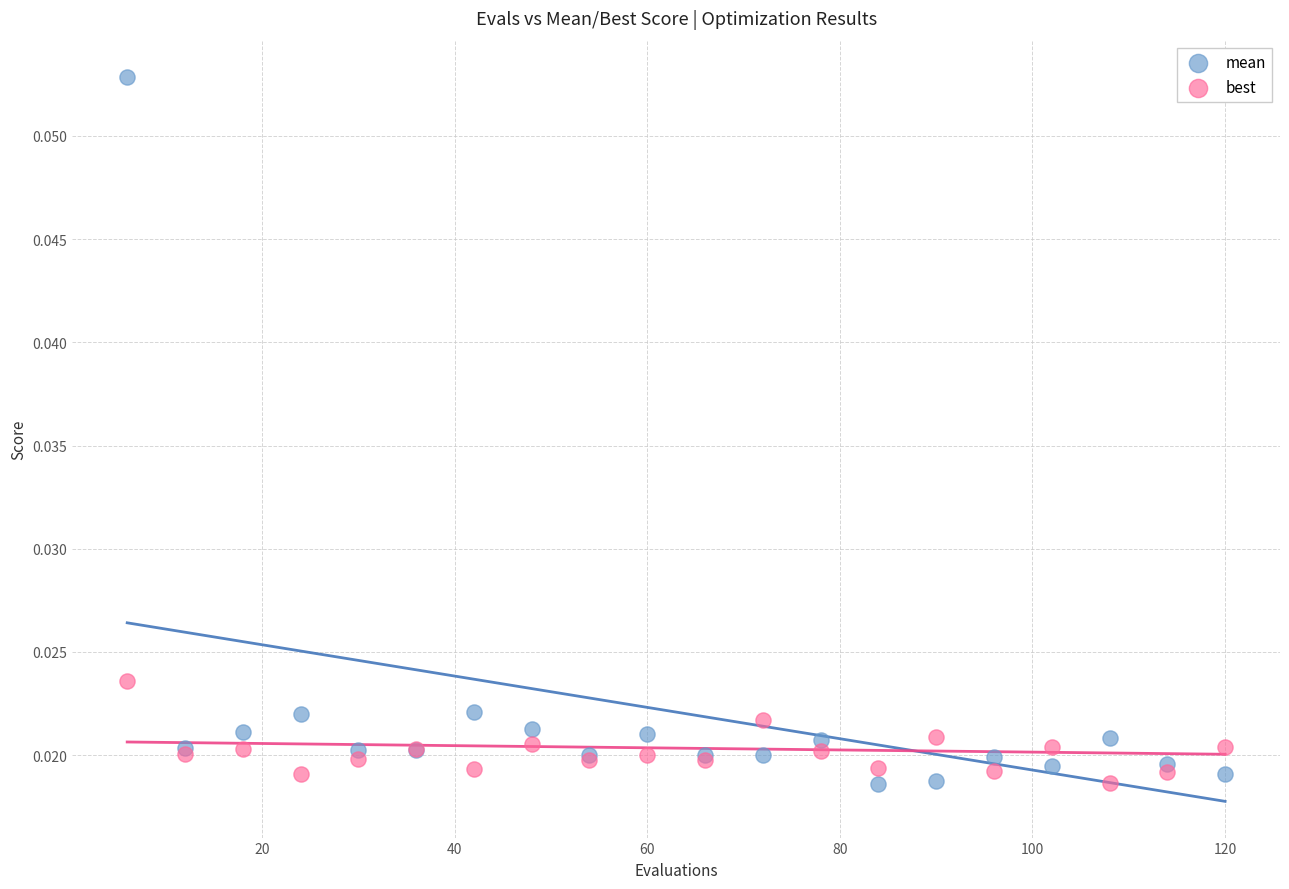

Which series contains the highest Y value?

mean